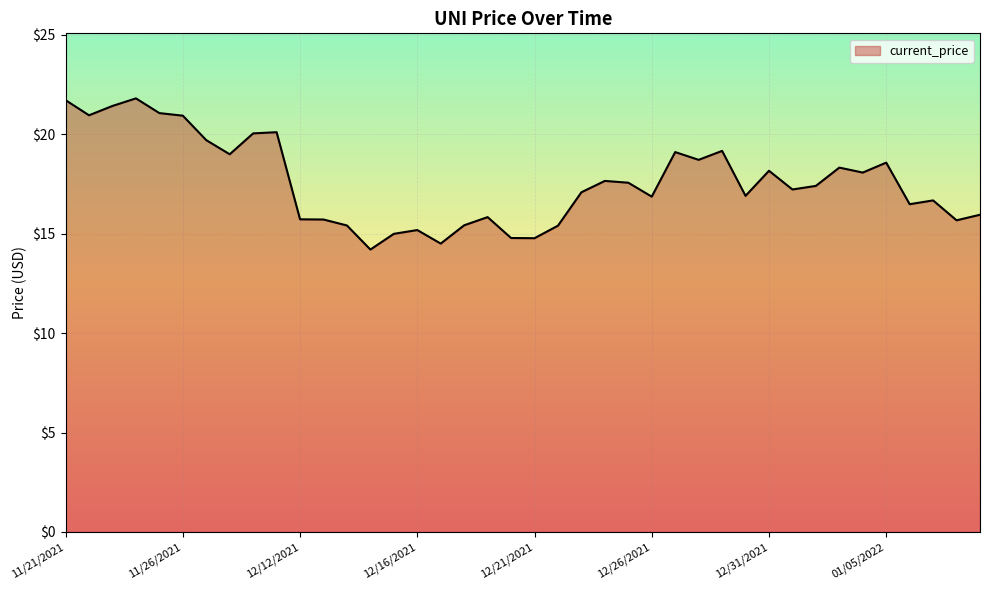

What is the maximum value shown in the chart?

21.8